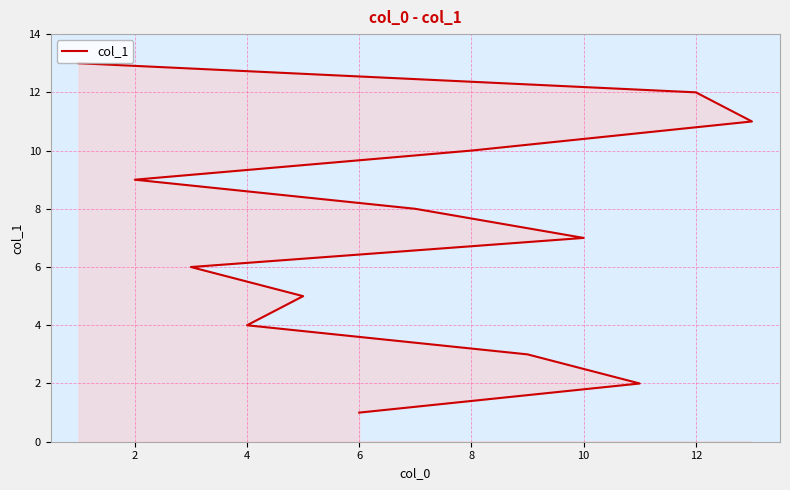

Reading right to left, what are all the values shown in this chart?

13	12	11	10	9	8	7	6	5	4	3	2	1